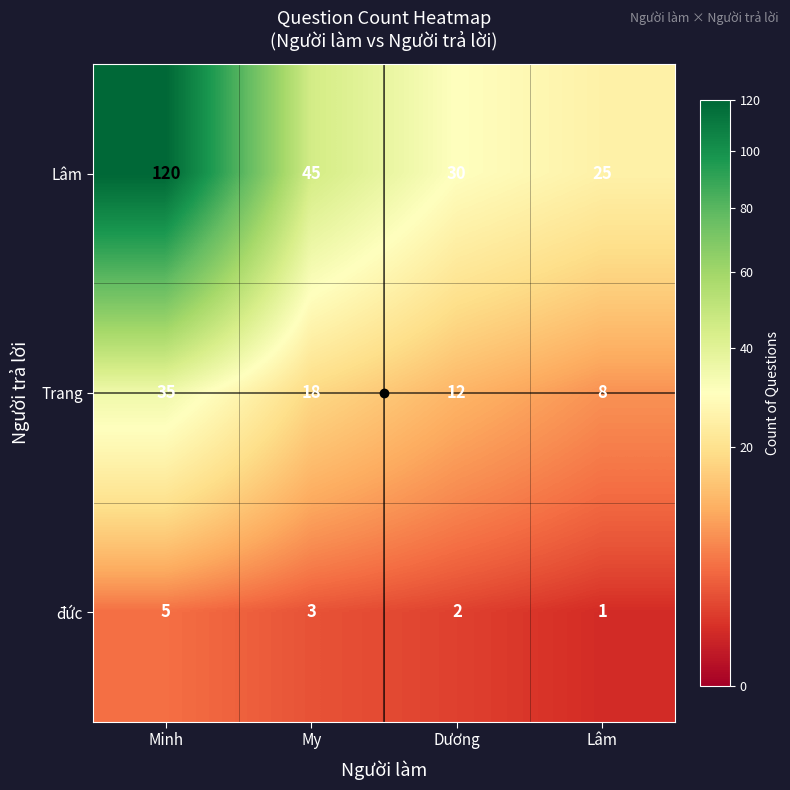

At My, list the series in order from largest to smallest.

Lâm, Trang, đức